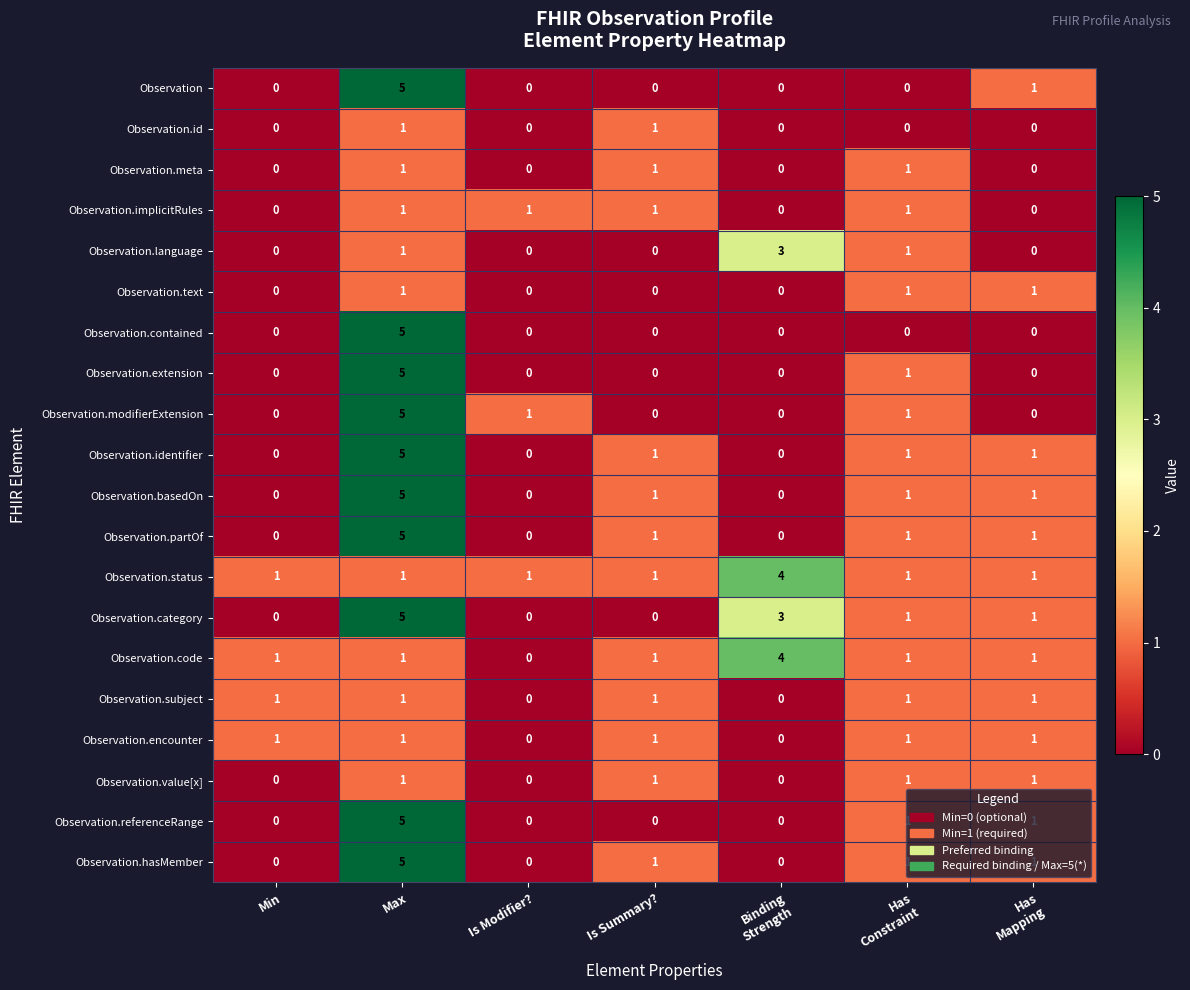

What is the maximum value shown in the chart?

5